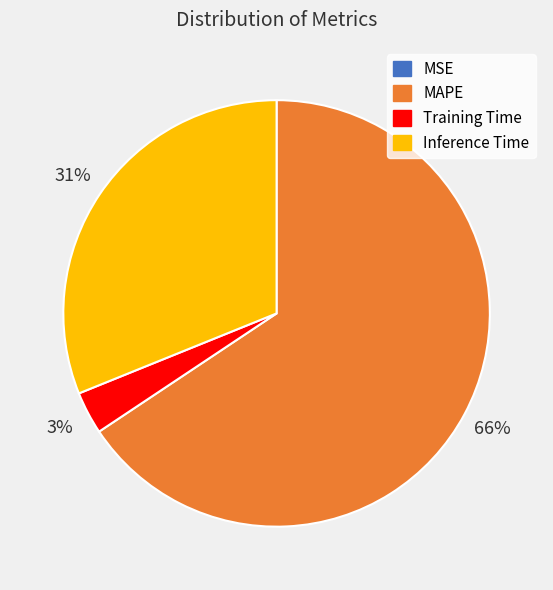

Which slice is the largest?

MAPE